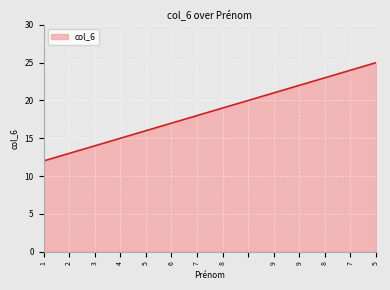

What is the difference between the maximum and minimum values?

13